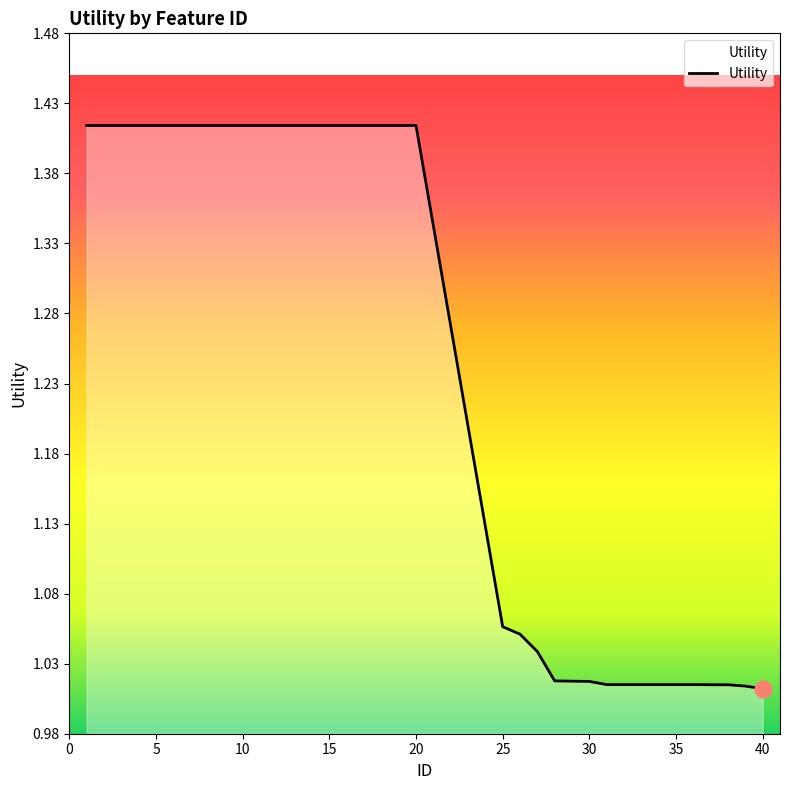

What is the difference between the maximum and minimum values?

0.4